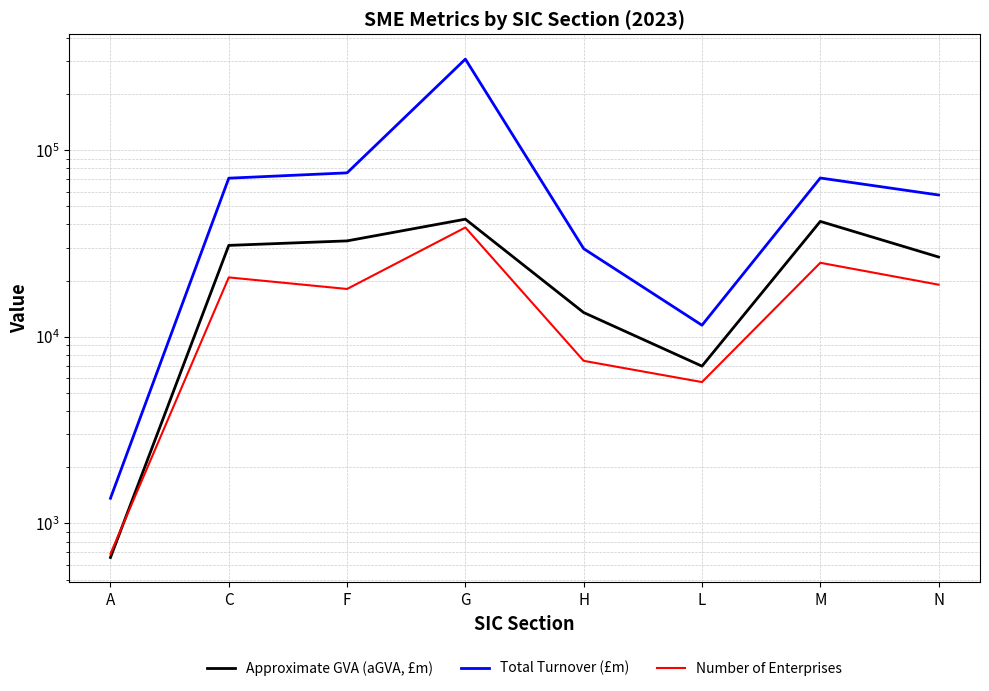

What is the minimum value shown in the chart?

657